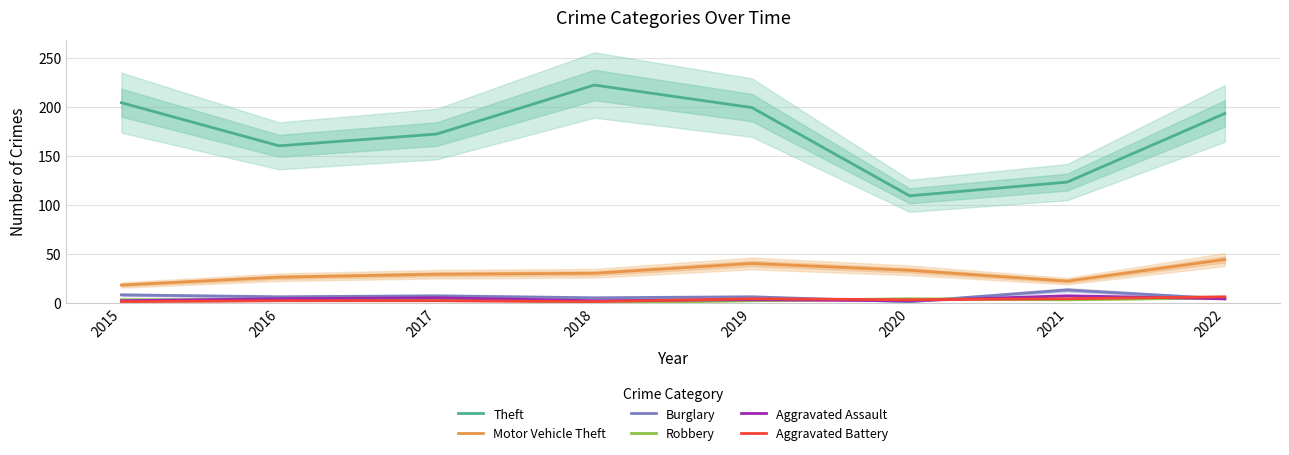

List the series in order of their peak value, highest first.

Theft, Motor Vehicle Theft, Burglary, Aggravated Assault, Aggravated Battery, Robbery